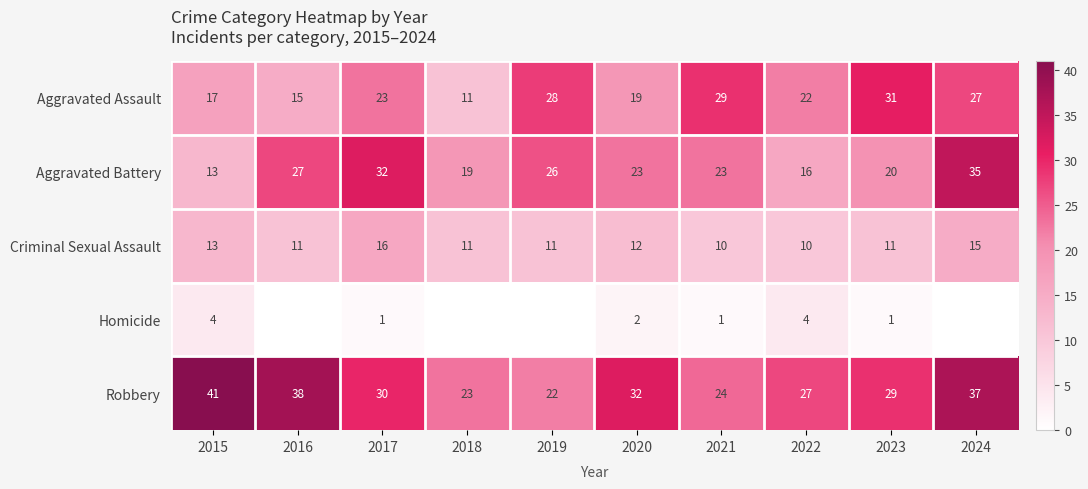

The Homicide series shows 0 at 2023. True or false?

False